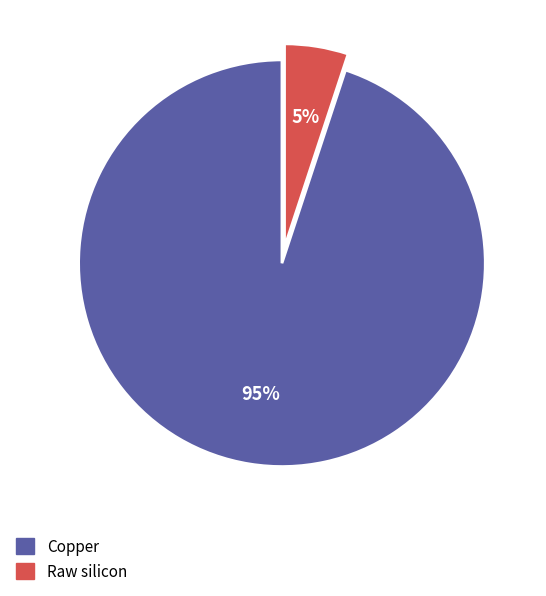

Rank the categories by value from lowest to highest.

Raw silicon, Copper